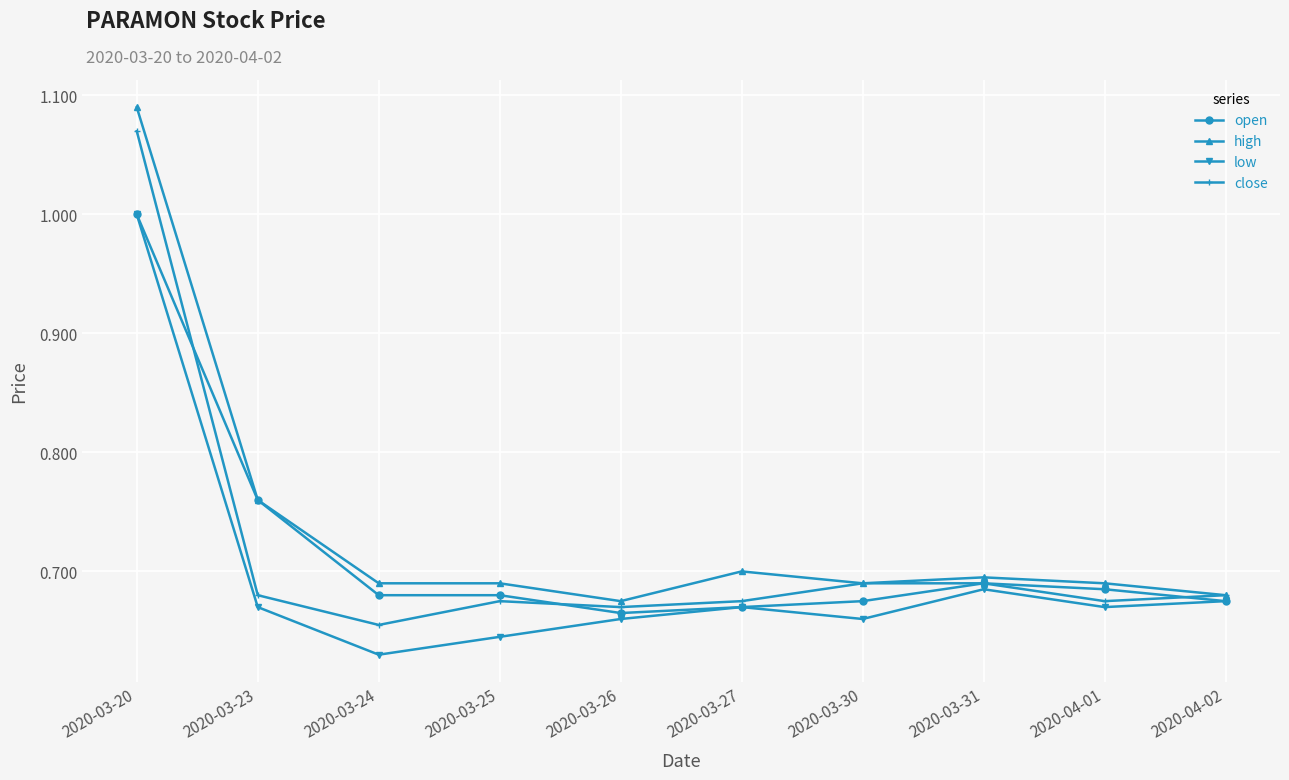

What is the sum of the low values at 2020-03-20 and 2020-03-25?

1.6